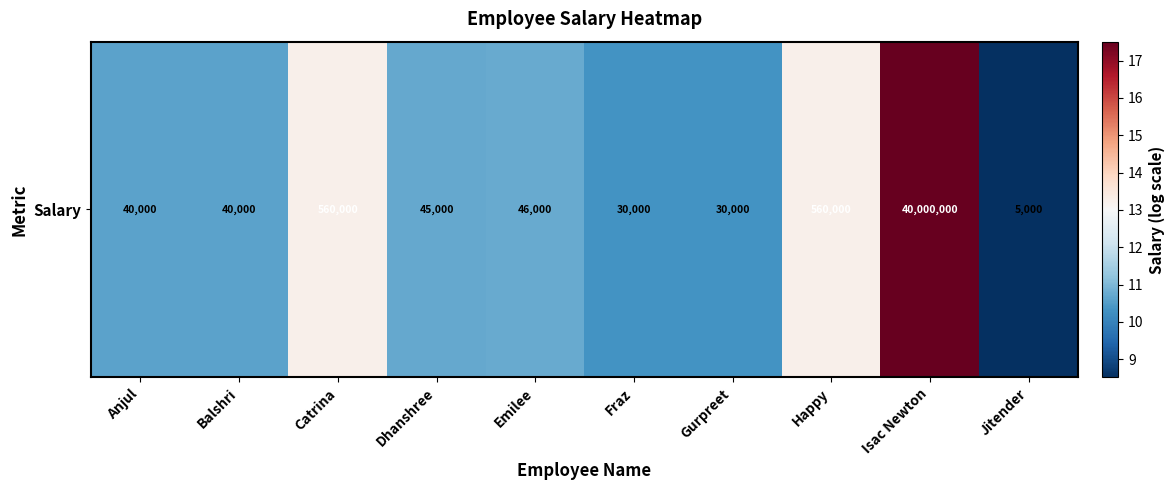

The chart shows a value of 15.6 at Gurpreet. True or false?

False